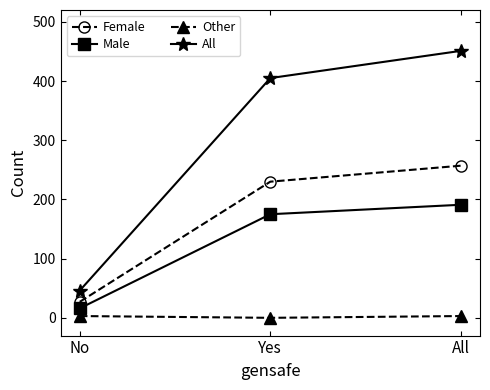

What is the label of the 2nd point from the right?

Yes